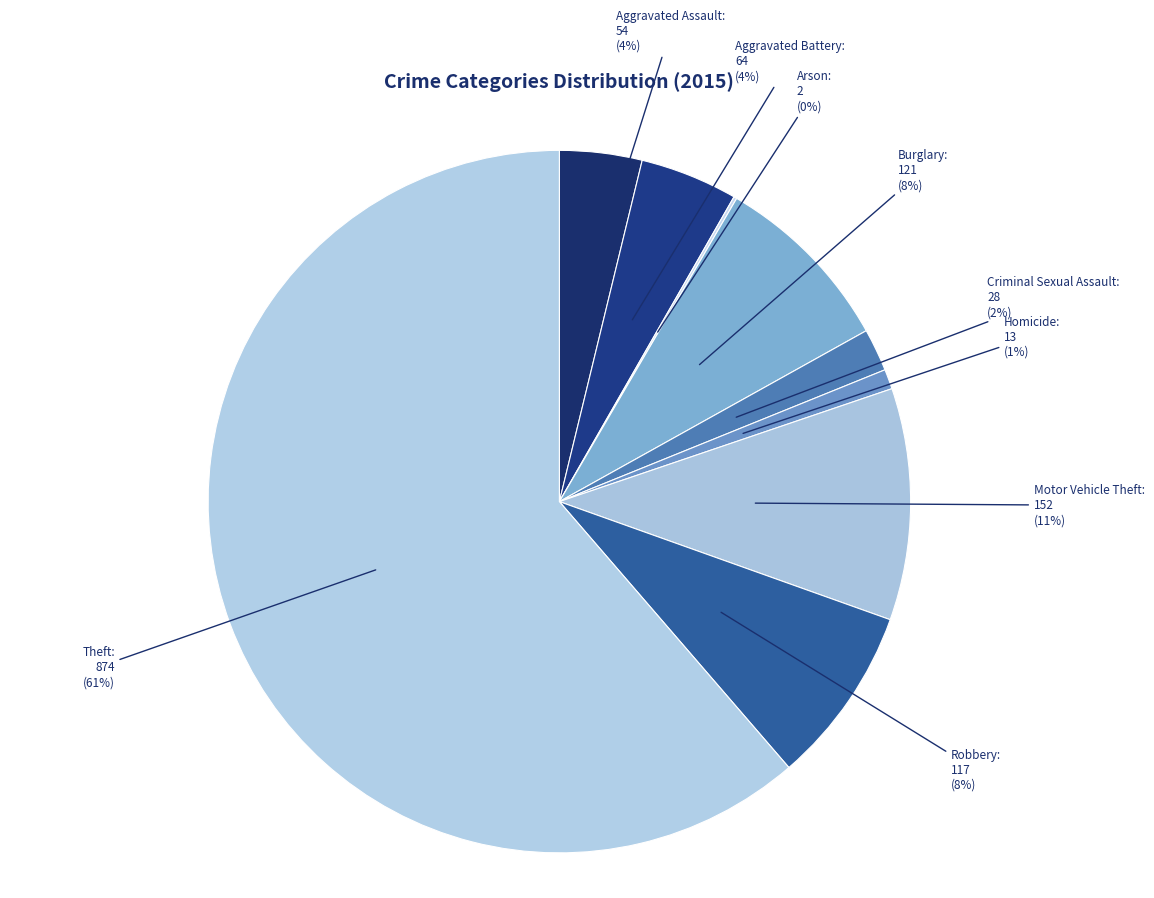

Which has a higher value, Criminal Sexual Assault or Burglary?

Burglary